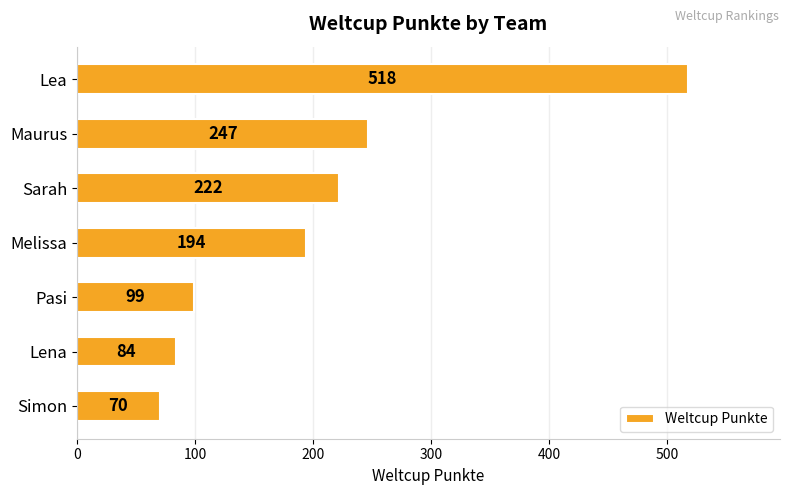

Reading top to bottom, extract all data points from this chart.

Lea=518	Maurus=247	Sarah=222	Melissa=194	Pasi=99	Lena=84	Simon=70